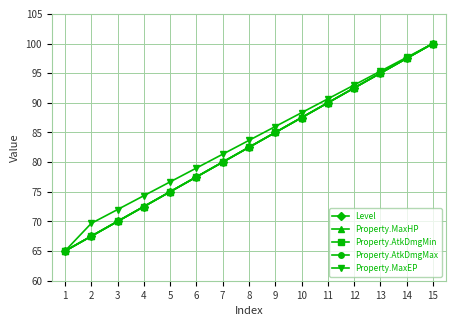

Does the chart display data point markers on the line(s)?

Yes